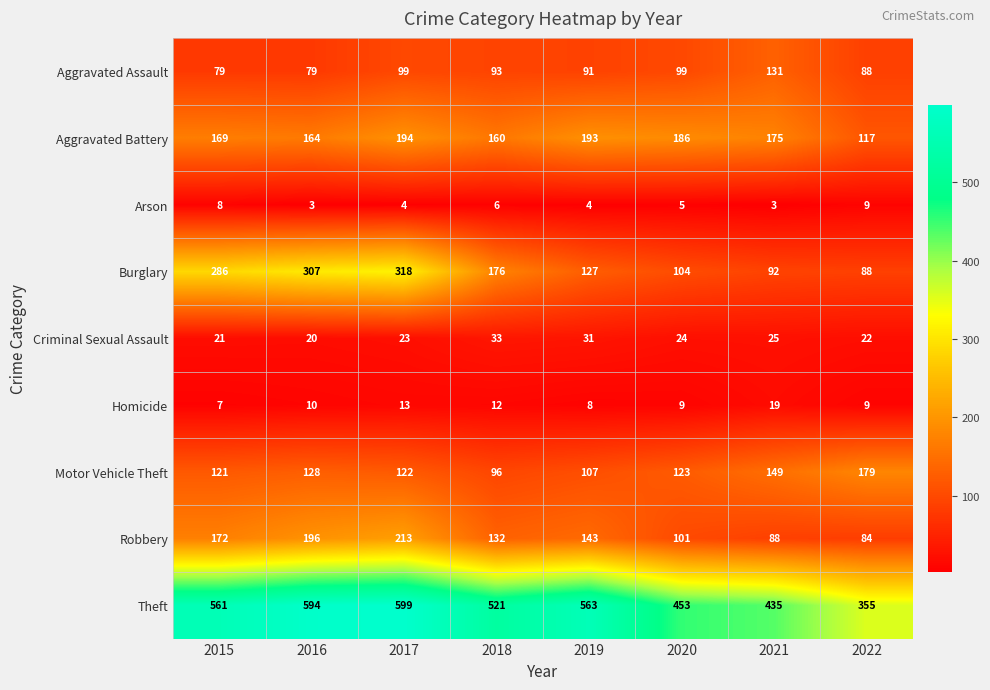

Between 2017 and 2022, which series saw the biggest shift?

Theft